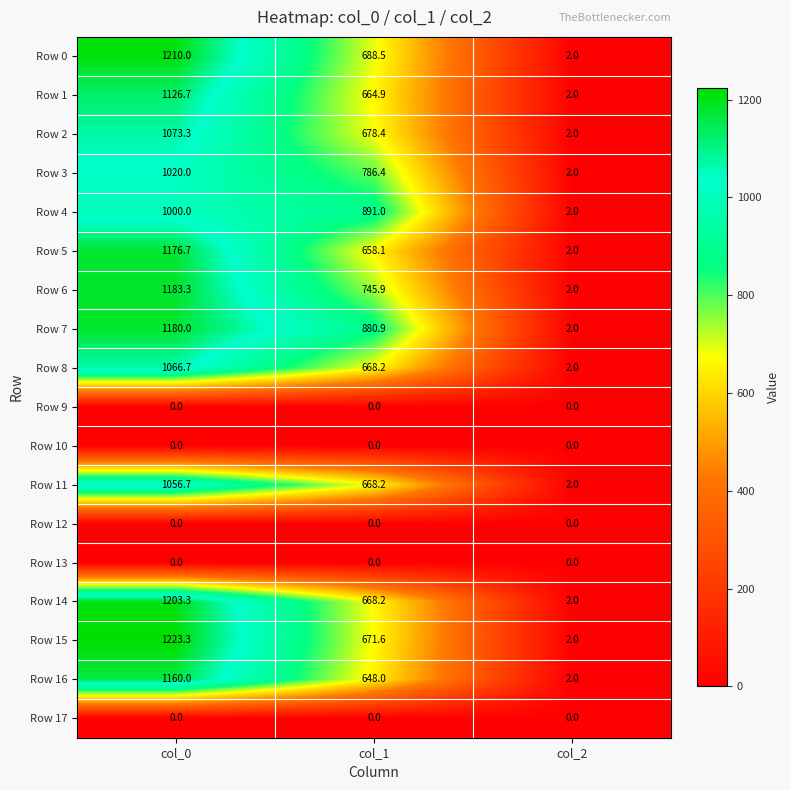

Where does the Row 14 series first go above 668?

col_0